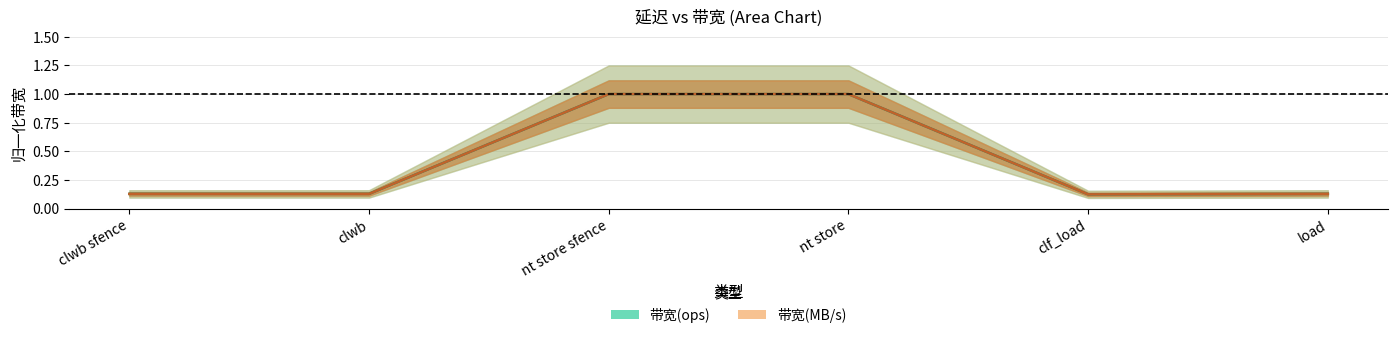

What value does the 带宽(MB/s) series have at clwb sfence?

0.1